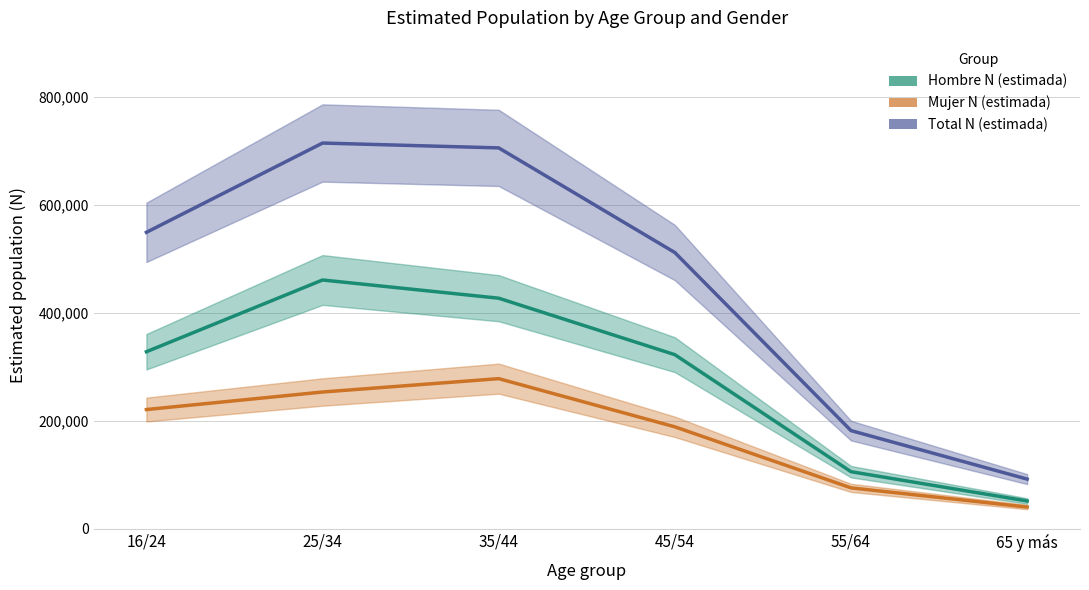

Is the value of Hombre N (estimada) at 65 y más greater than the value of Total N (estimada) at 35/44?

No